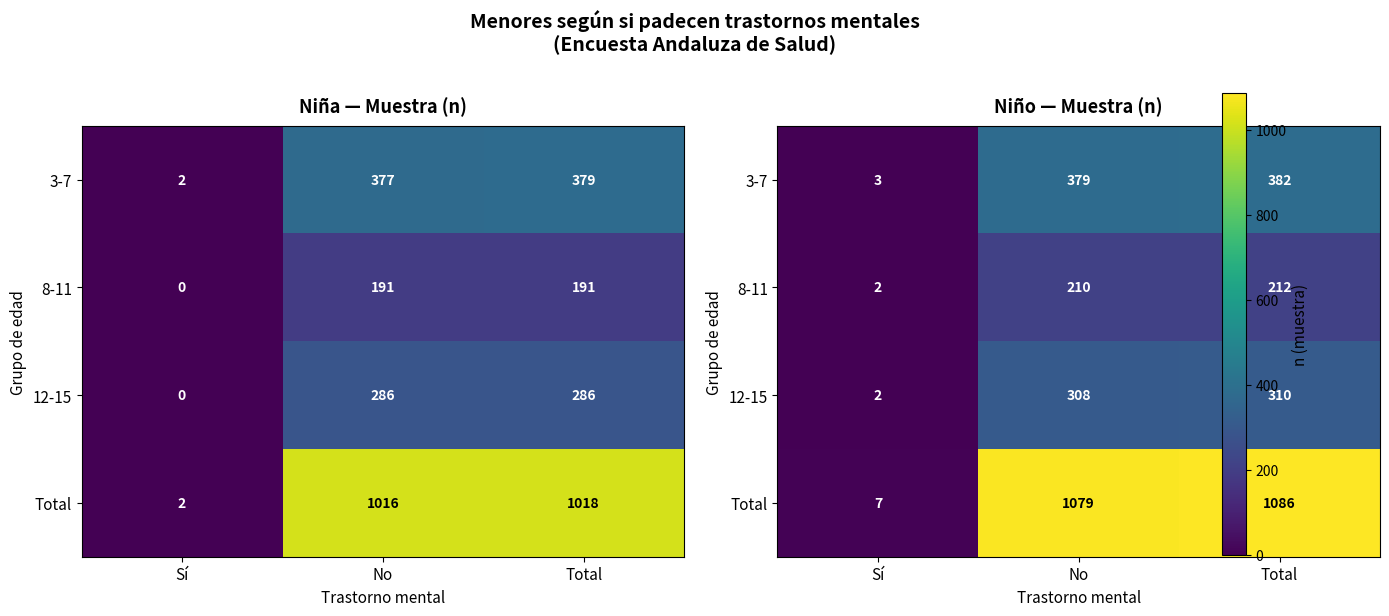

Which series has the largest range (max minus min)?

Total